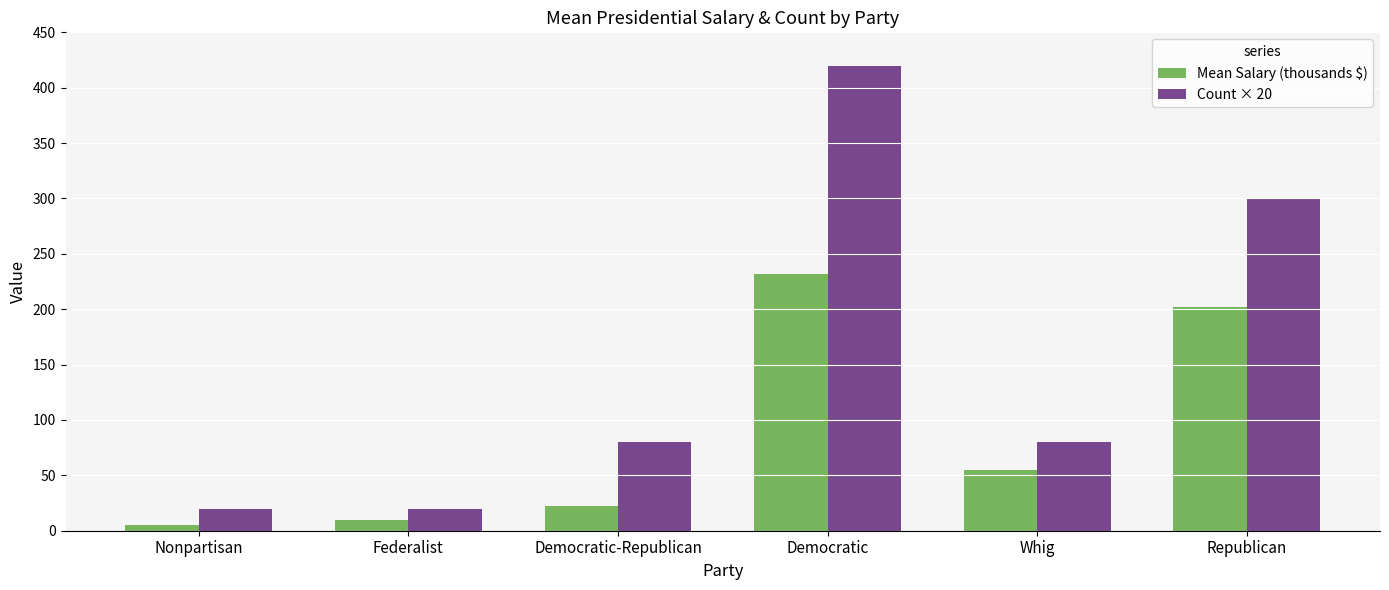

Is the value of Count × 20 at Nonpartisan greater than the value of Mean Salary (thousands $) at Republican?

No